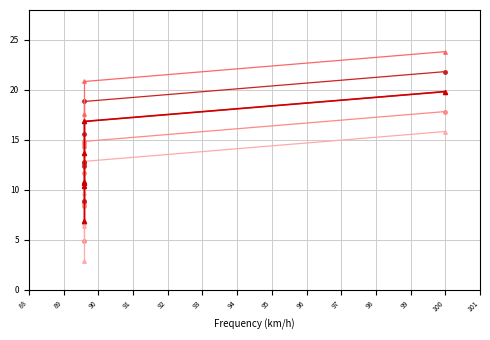

True or false: Acceptance Rate and Acceptance Rate (line 4) intersect in this chart.

False